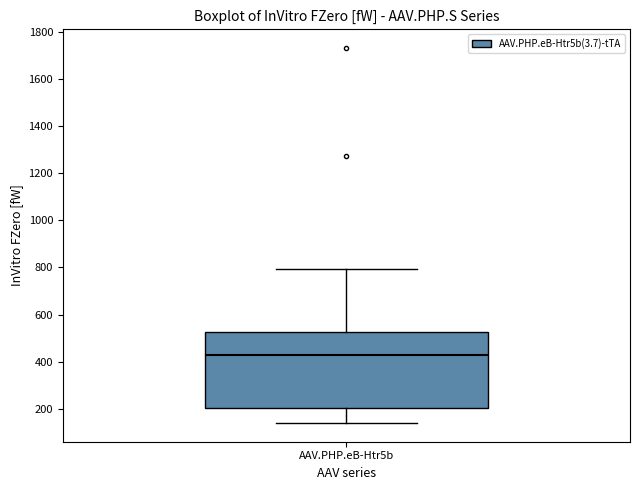

Transcribe this box plot: give where the median line is, the range the box spans, and where the two whiskers end, as read against the y-axis. The values are not printed on the chart, so give them approximately, as read against the axis.

median 420, box 200 to 520, whiskers 140 to 800